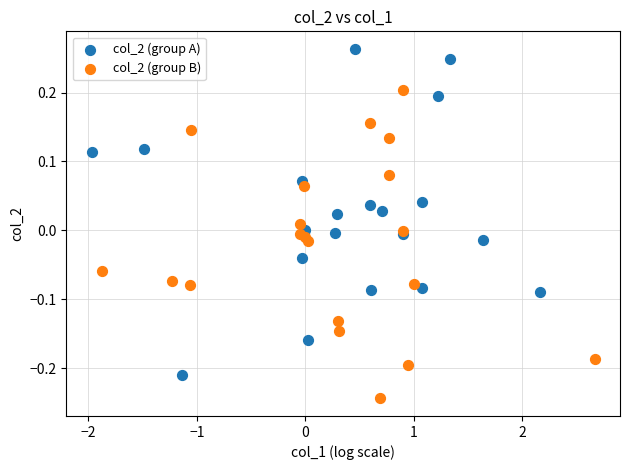

What are all the series names shown in the legend?

col_2 (group A), col_2 (group B)